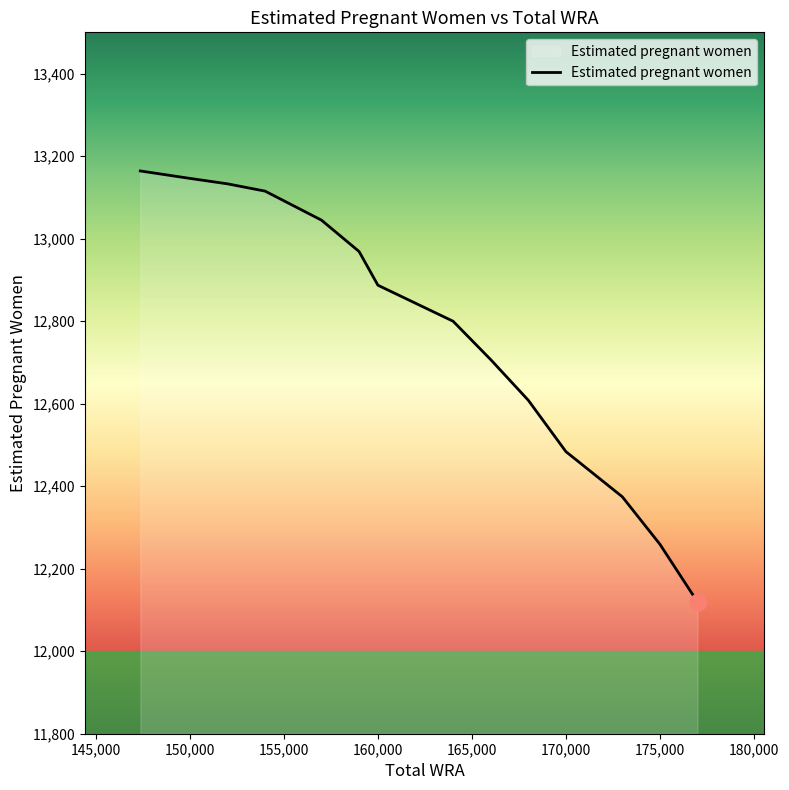

What is the maximum value shown in the chart?

13164.0